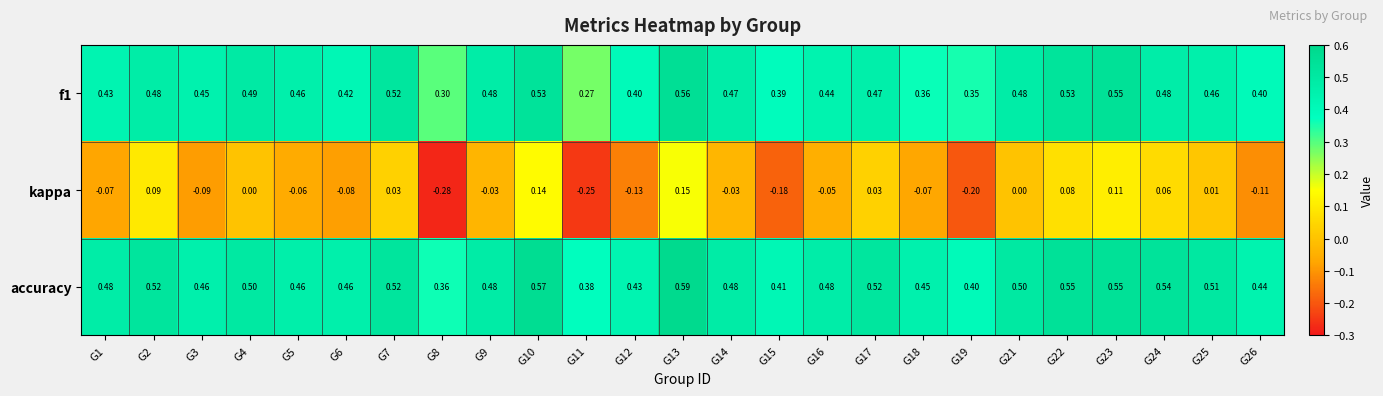

How many distinct data groups are displayed?

3